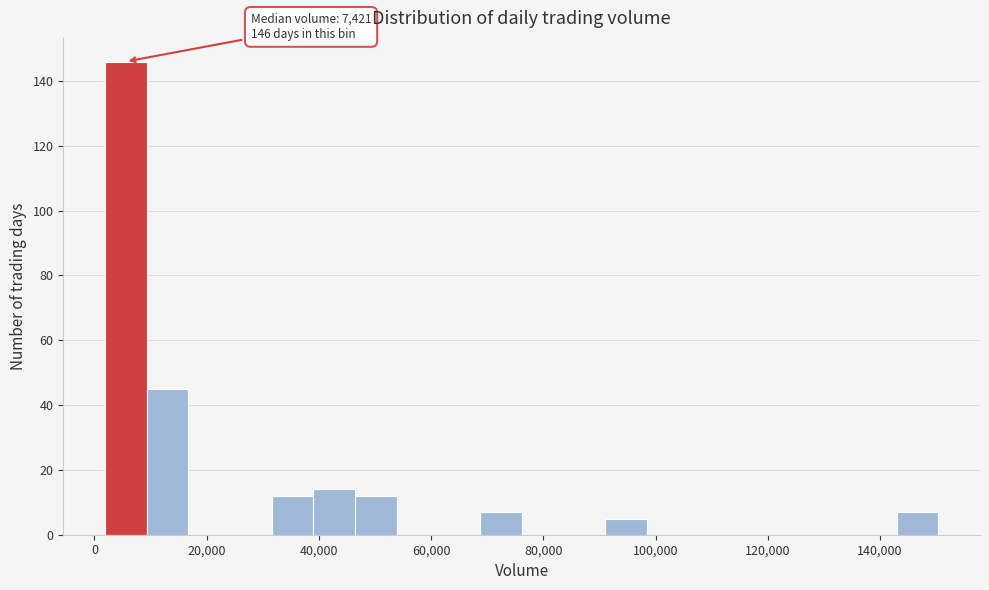

Read against the x-axis, roughly where is the centre of the tallest bar?

6000